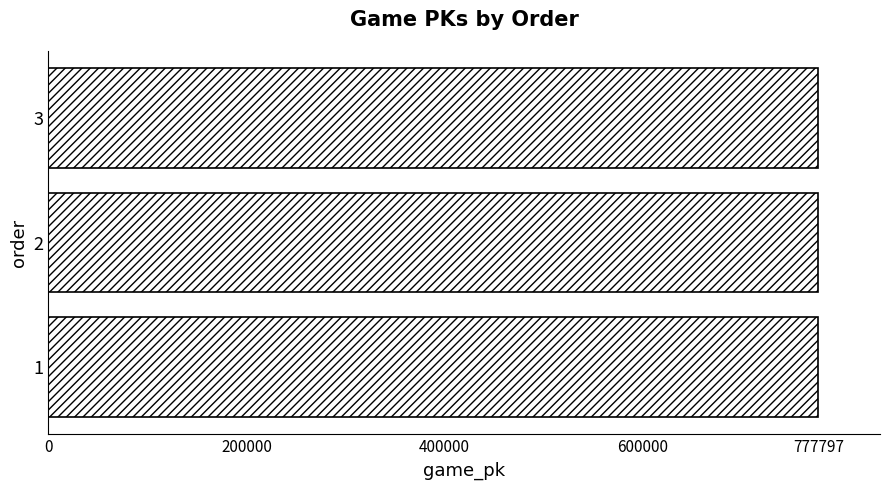

What is the ratio of the value at 1 to the value at 3?

1.0